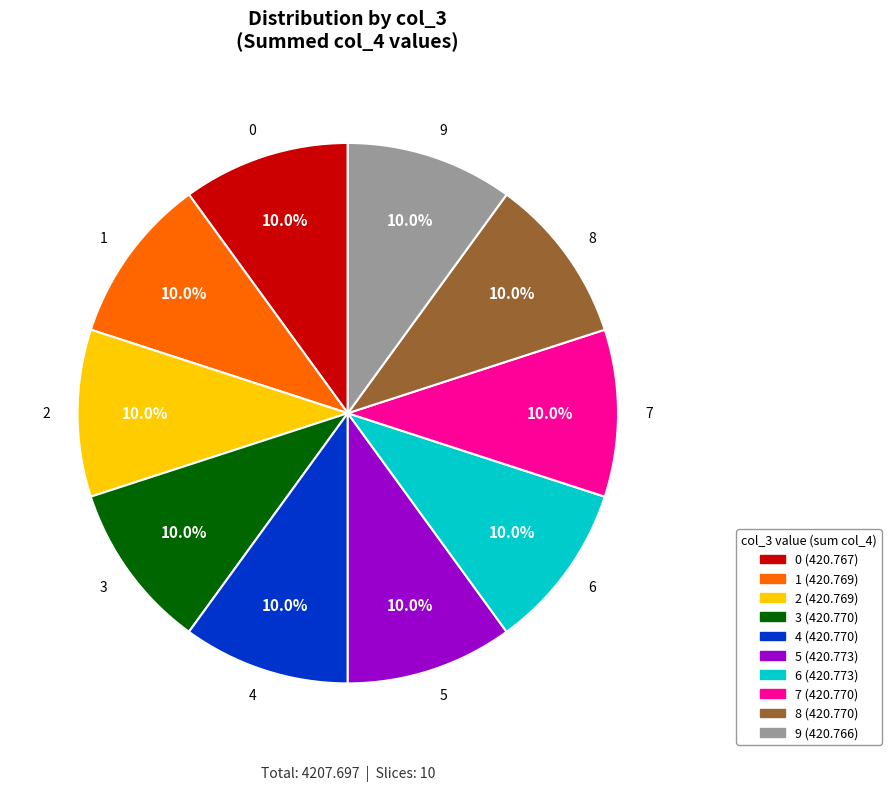

What percentage is NOT represented by 5?

90.0%